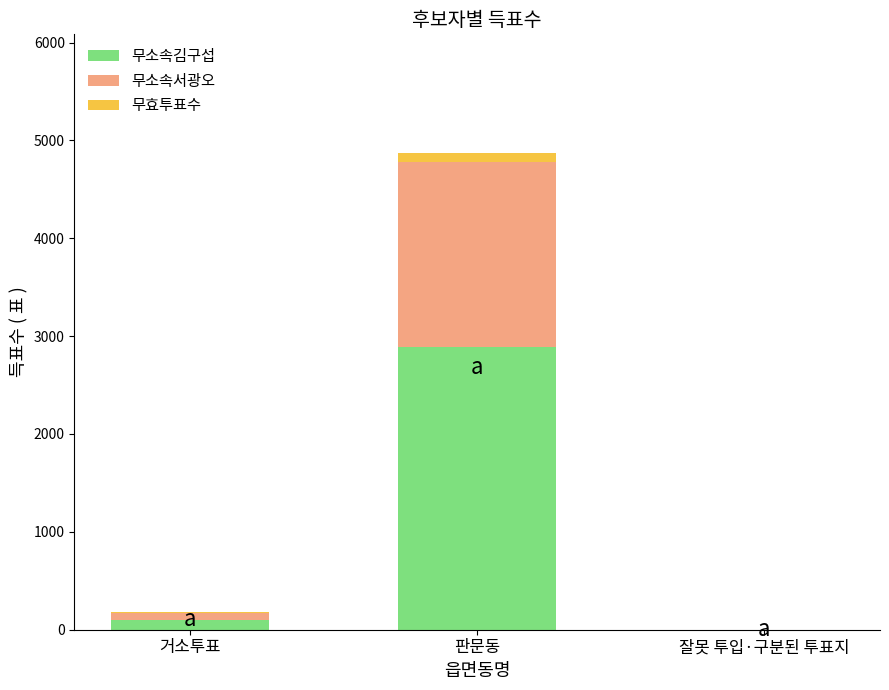

At which category is the sum across all series the highest?

판문동